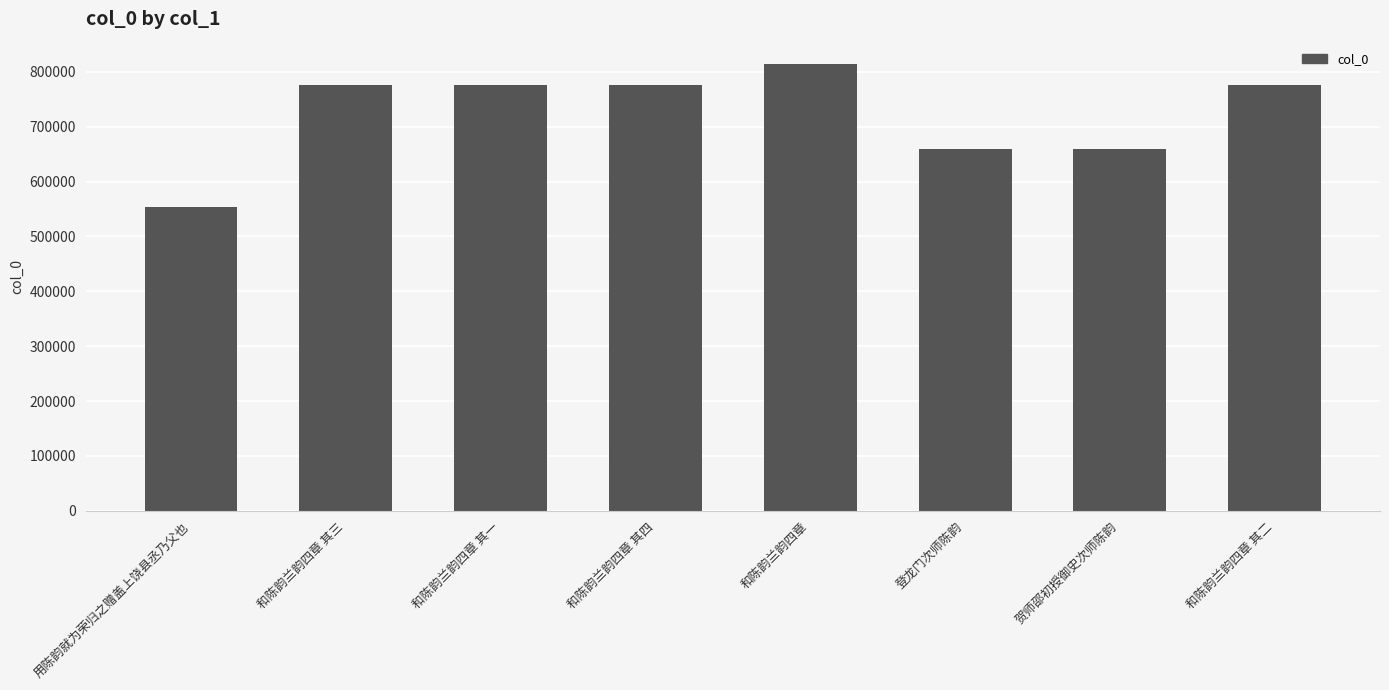

What is the label of the 3rd bar from the left?

和陈韵兰韵四章 其一